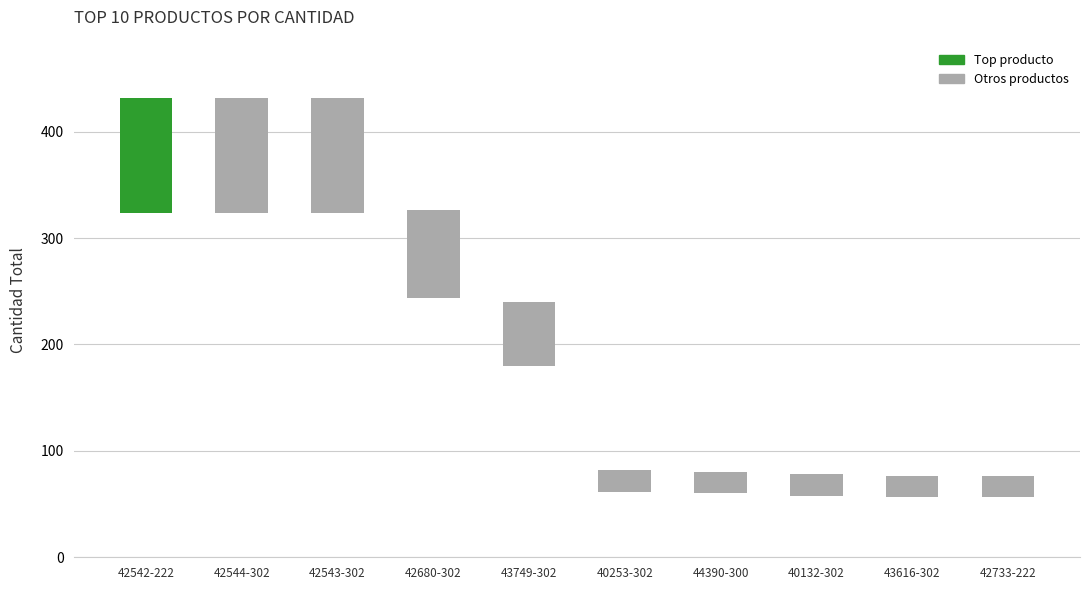

Are the bars grouped side by side (vs. stacked)?

No